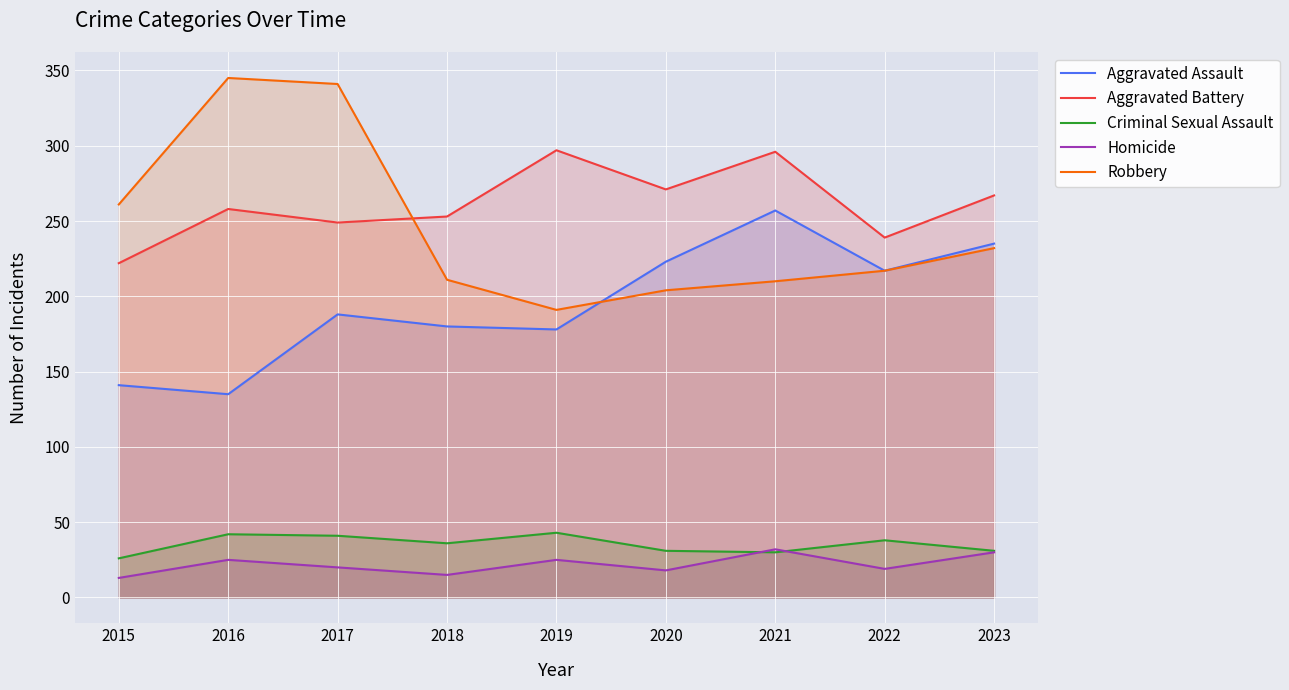

At which label is Homicide closest to 22?

2017